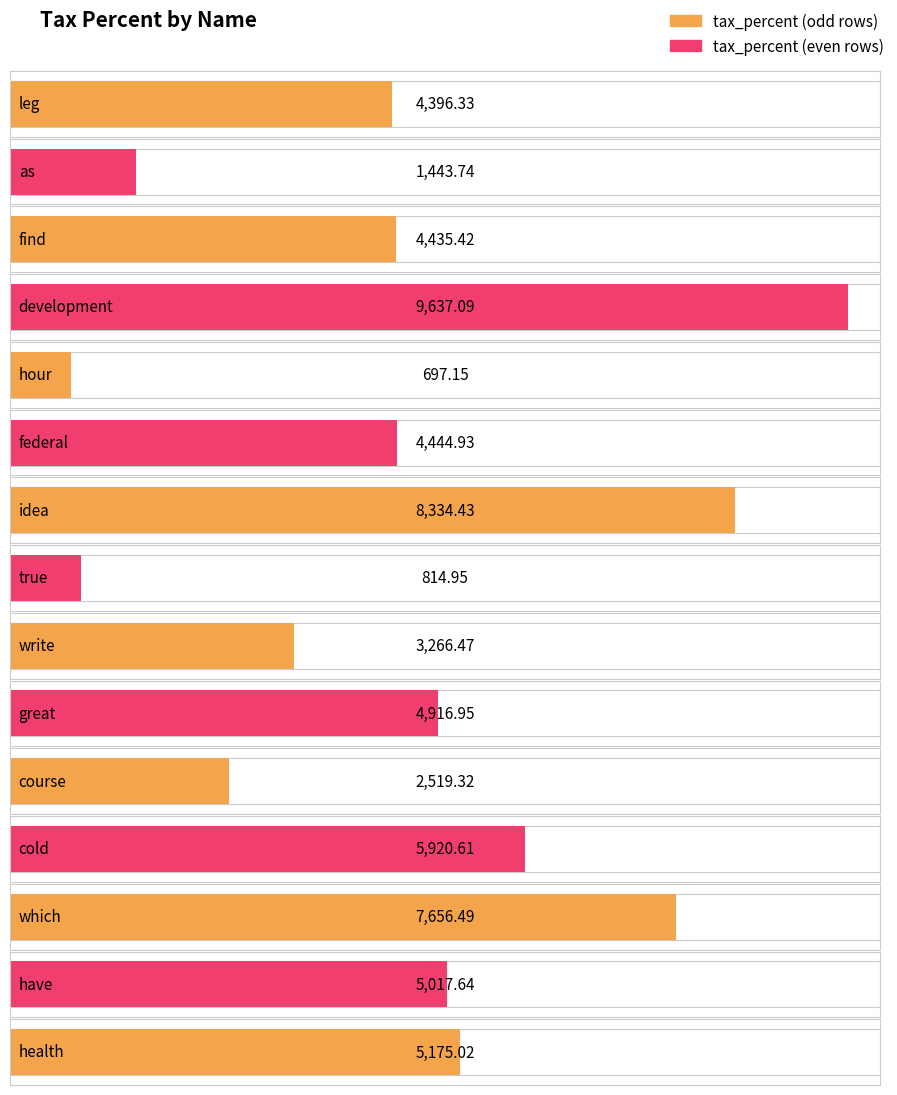

What is the value of the 2nd bar from the left?

1443.7